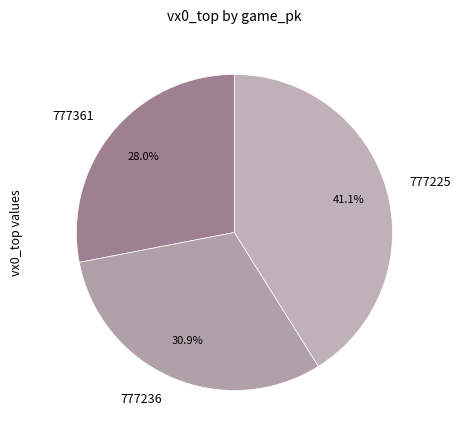

Does any single category account for the majority?

No